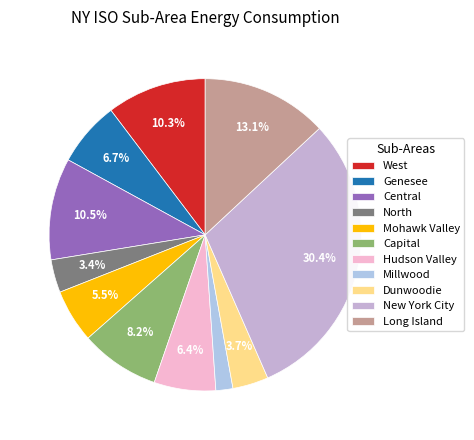

Approximately how many times larger is the value at New York City compared to Hudson Valley?

4.8